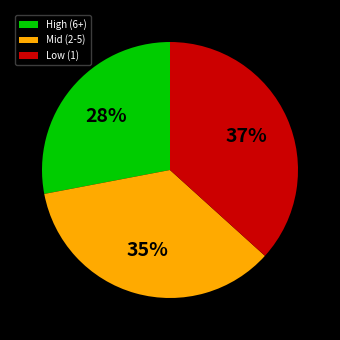

To the nearest percent, what percentage of the pie is High (6+)?

28%